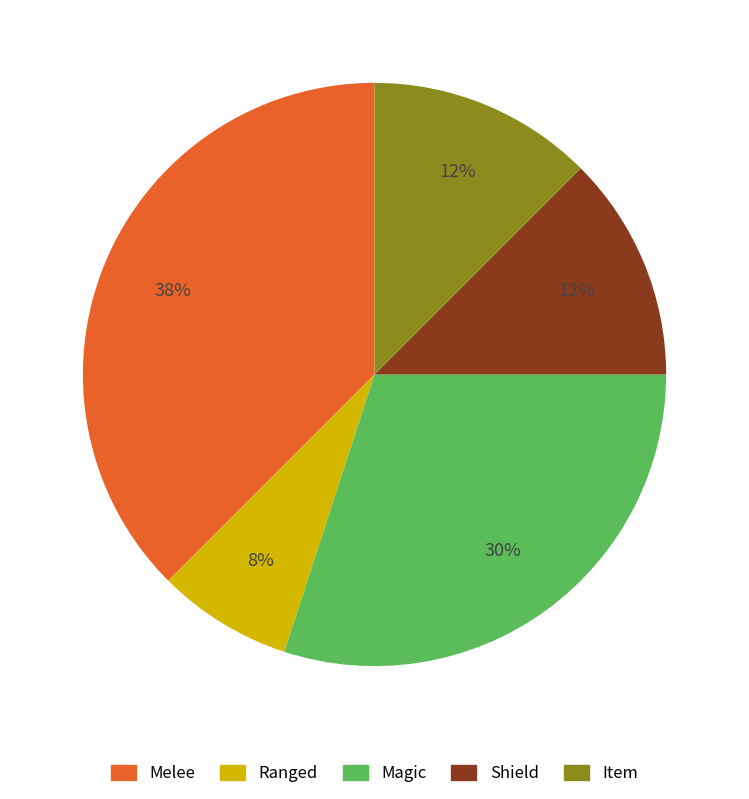

Which has a higher value, Magic or Shield?

Magic